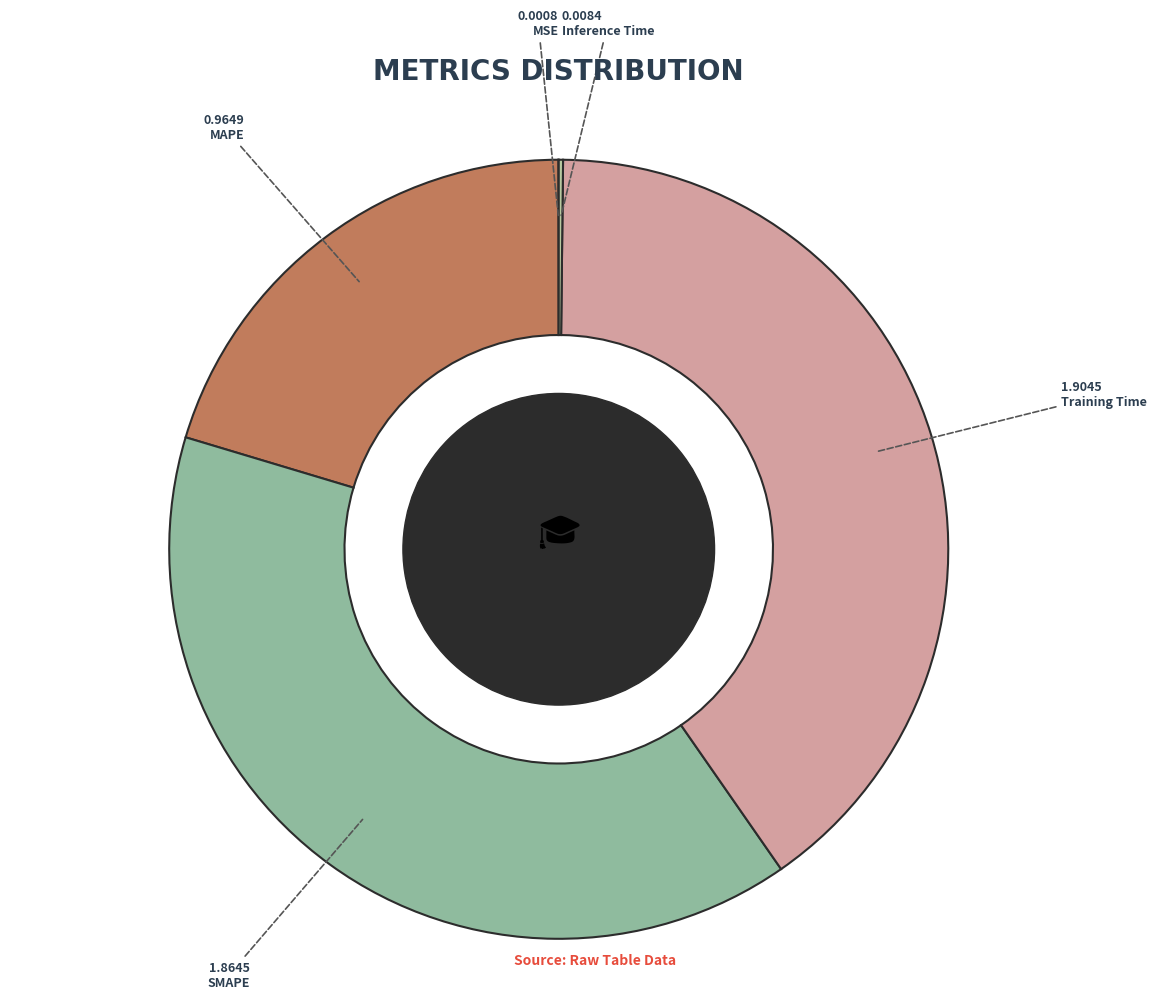

How many segments does this pie chart have?

5